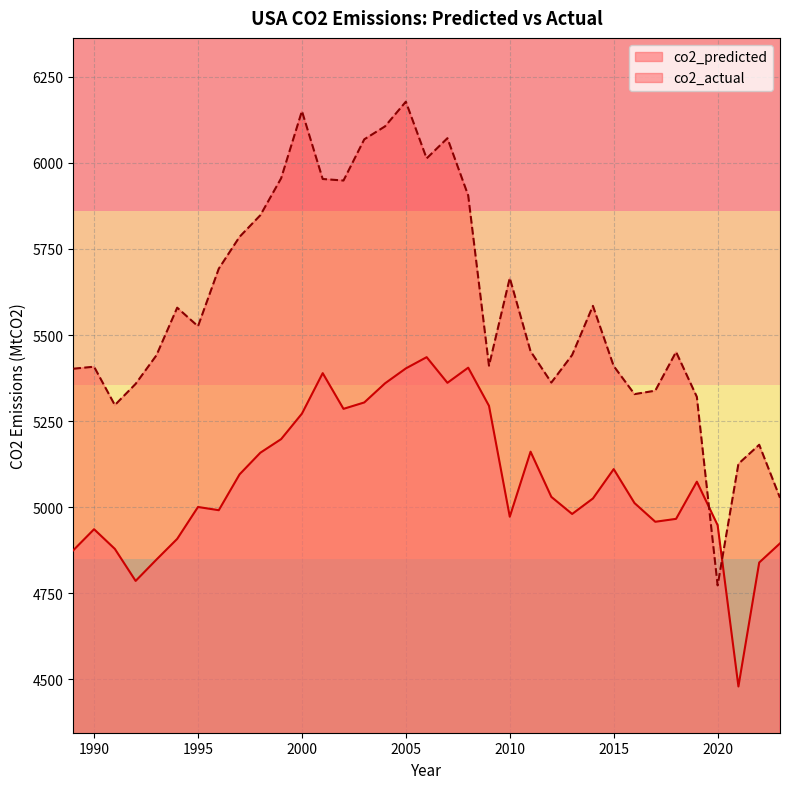

What is the difference between the highest and lowest values at 2006?

577.5